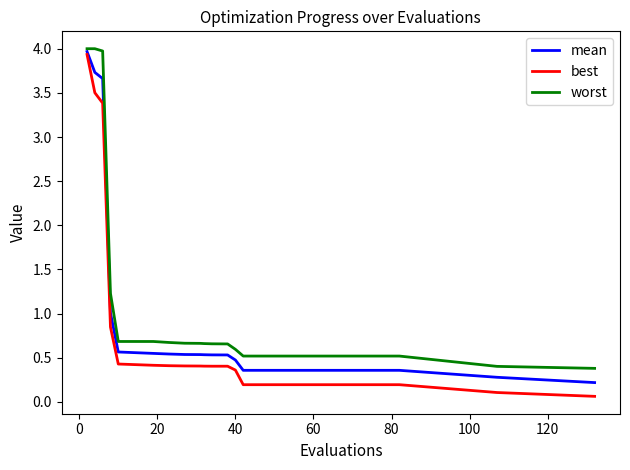

Which series has the widest spread of values?

best